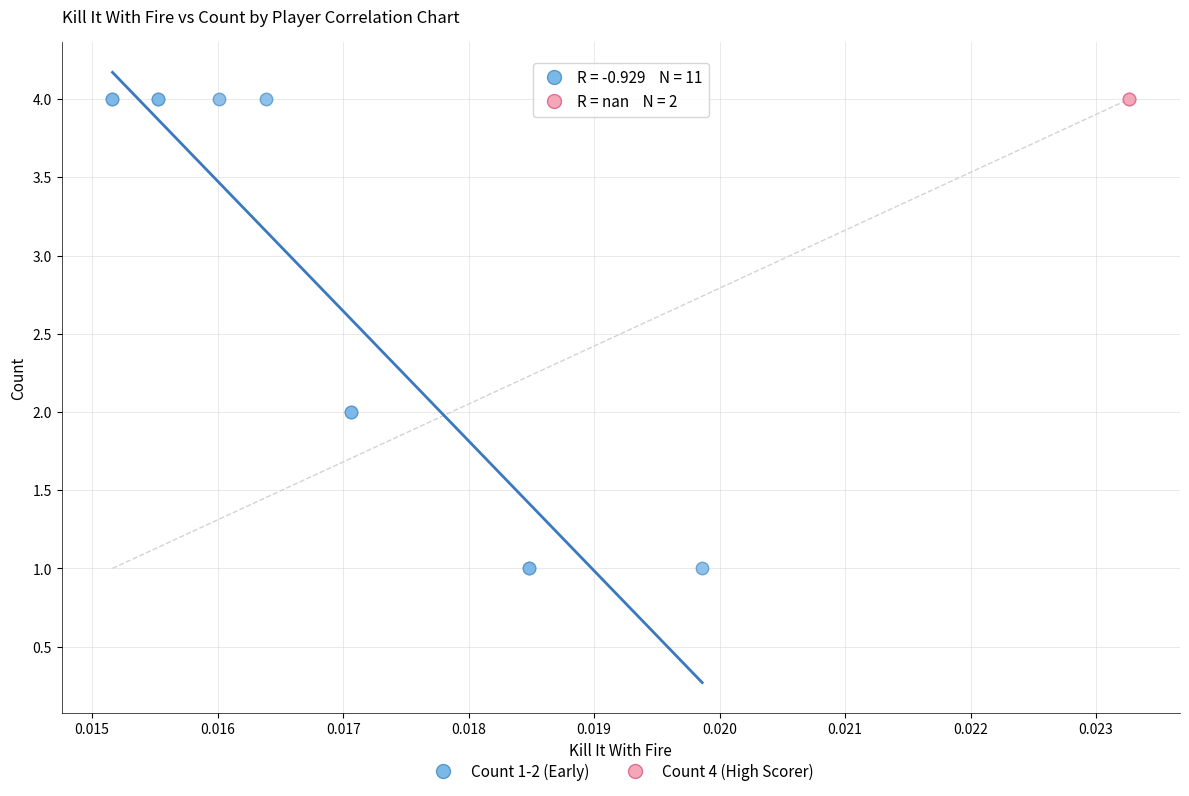

What are all the series names shown in the legend?

Count 1-2 (Early), Count 4 (High Scorer)